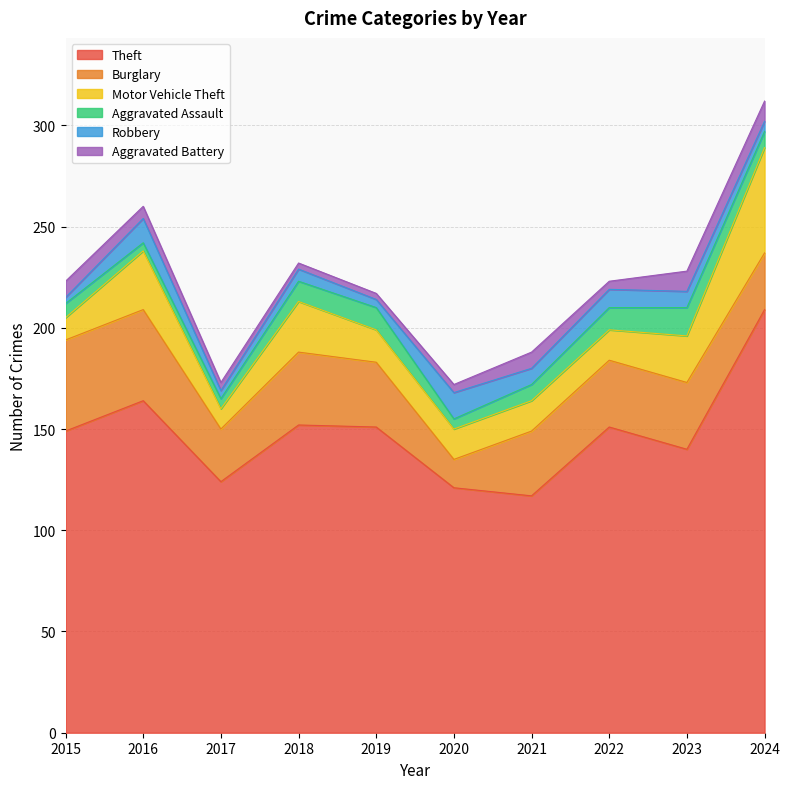

What is the value of the Aggravated Battery point at the 9th from the left?

10